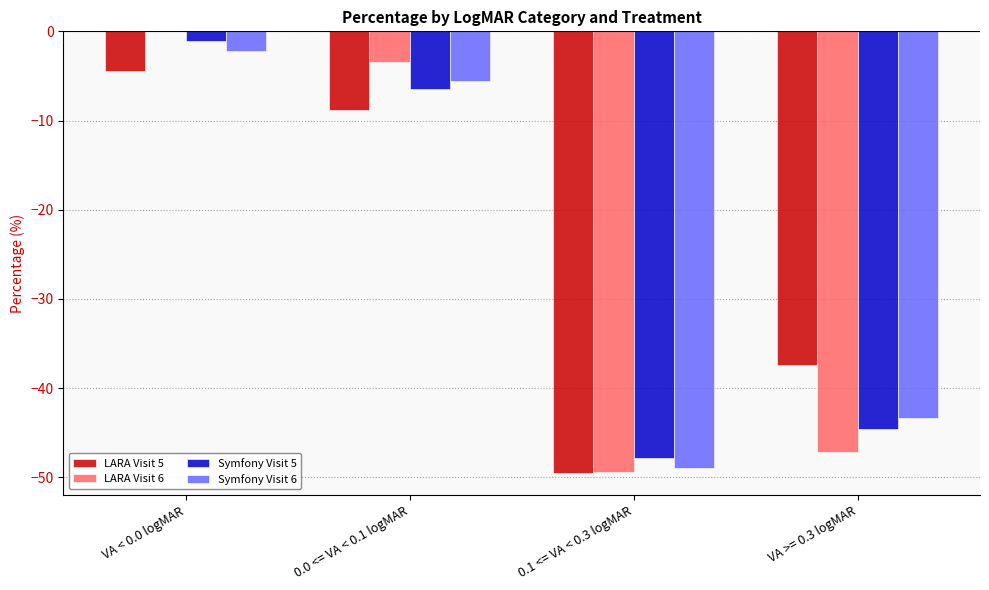

At which label does Symfony Visit 6 first exceed -5?

VA < 0.0 logMAR